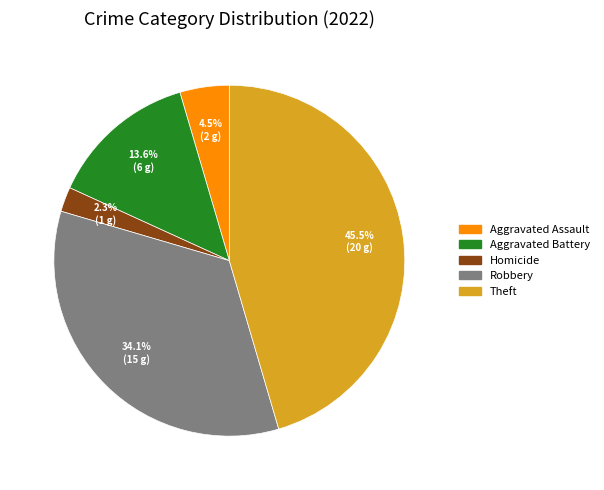

Is there a majority slice in this chart?

No